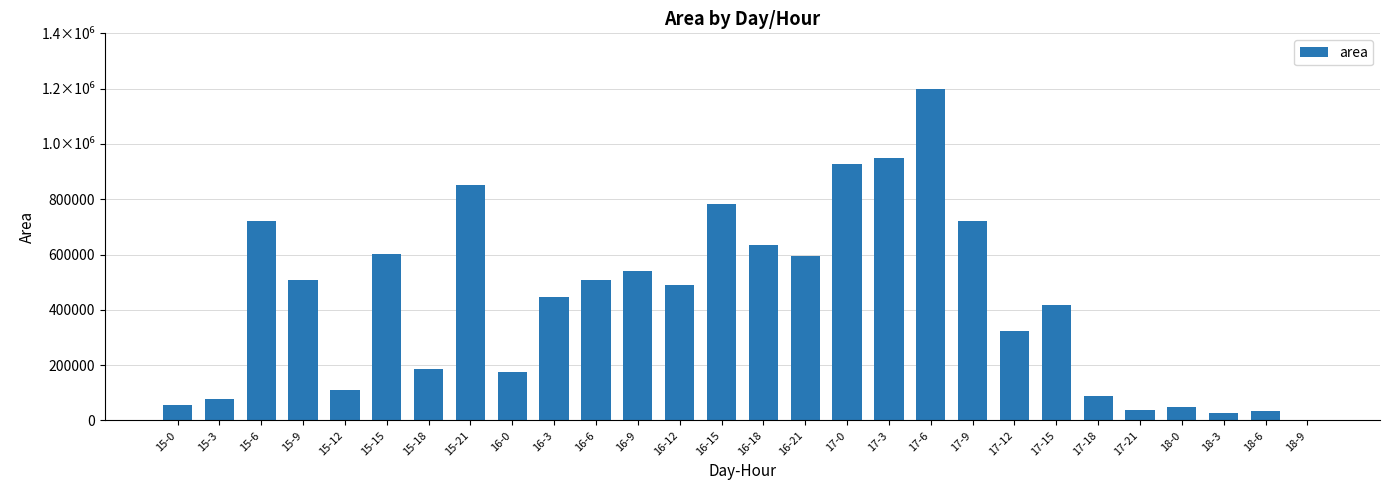

Are the bars horizontal?

No